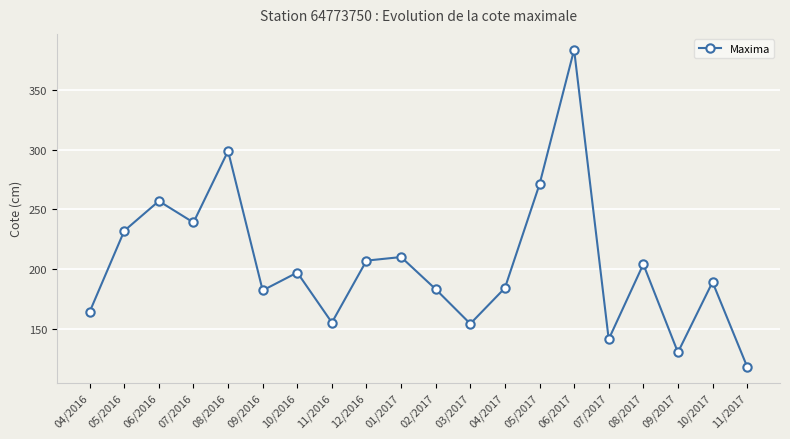

What is the smallest value displayed?

118